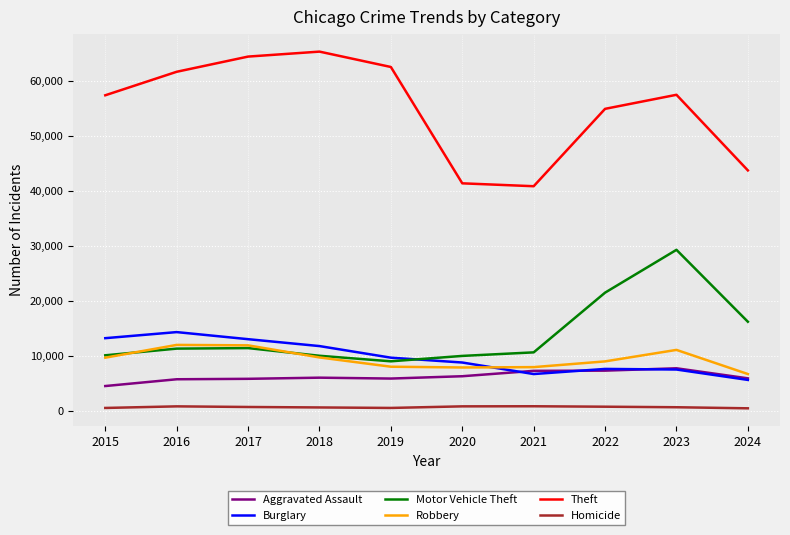

True or false: Motor Vehicle Theft has a value of 13046 at 2019.

False